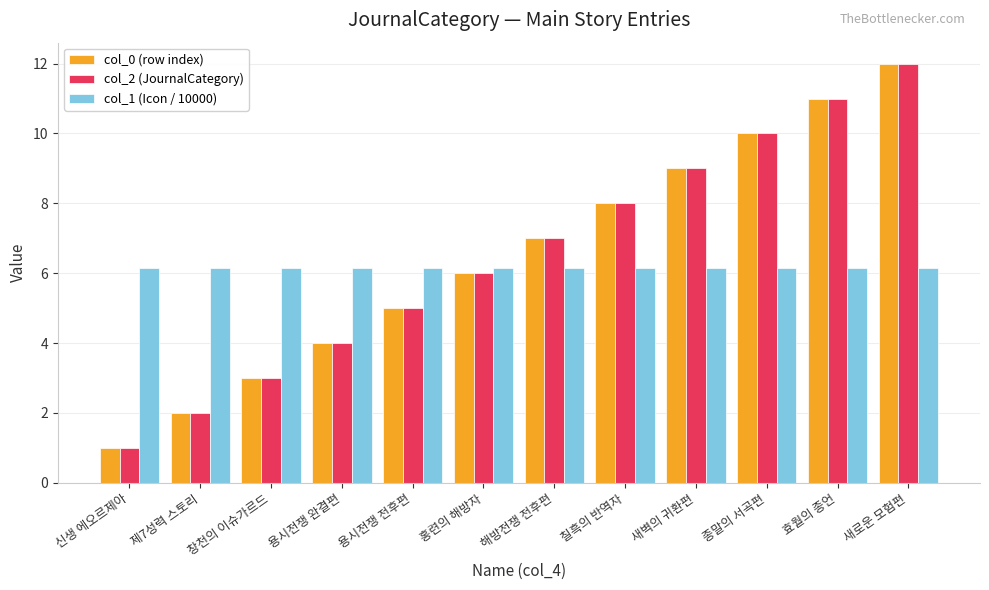

Reading left to right, list all the values displayed in this chart.

col_0 (row index): 신생 에오르제아=1.0	제7성력 스토리=2.0	창천의 이슈가르드=3.0	용시전쟁 완결편=4.0	용시전쟁 전후편=5.0	홍련의 해방자=6.0	해방전쟁 전후편=7.0	칠흑의 반역자=8.0	새벽의 귀환편=9.0	종말의 서곡편=10.0	효월의 종언=11.0	새로운 모험편=12.0
col_2 (JournalCategory): 신생 에오르제아=1.0	제7성력 스토리=2.0	창천의 이슈가르드=3.0	용시전쟁 완결편=4.0	용시전쟁 전후편=5.0	홍련의 해방자=6.0	해방전쟁 전후편=7.0	칠흑의 반역자=8.0	새벽의 귀환편=9.0	종말의 서곡편=10.0	효월의 종언=11.0	새로운 모험편=12.0
col_1 (Icon / 10000): 신생 에오르제아=6.1	제7성력 스토리=6.1	창천의 이슈가르드=6.1	용시전쟁 완결편=6.1	용시전쟁 전후편=6.1	홍련의 해방자=6.1	해방전쟁 전후편=6.1	칠흑의 반역자=6.1	새벽의 귀환편=6.1	종말의 서곡편=6.1	효월의 종언=6.1	새로운 모험편=6.1